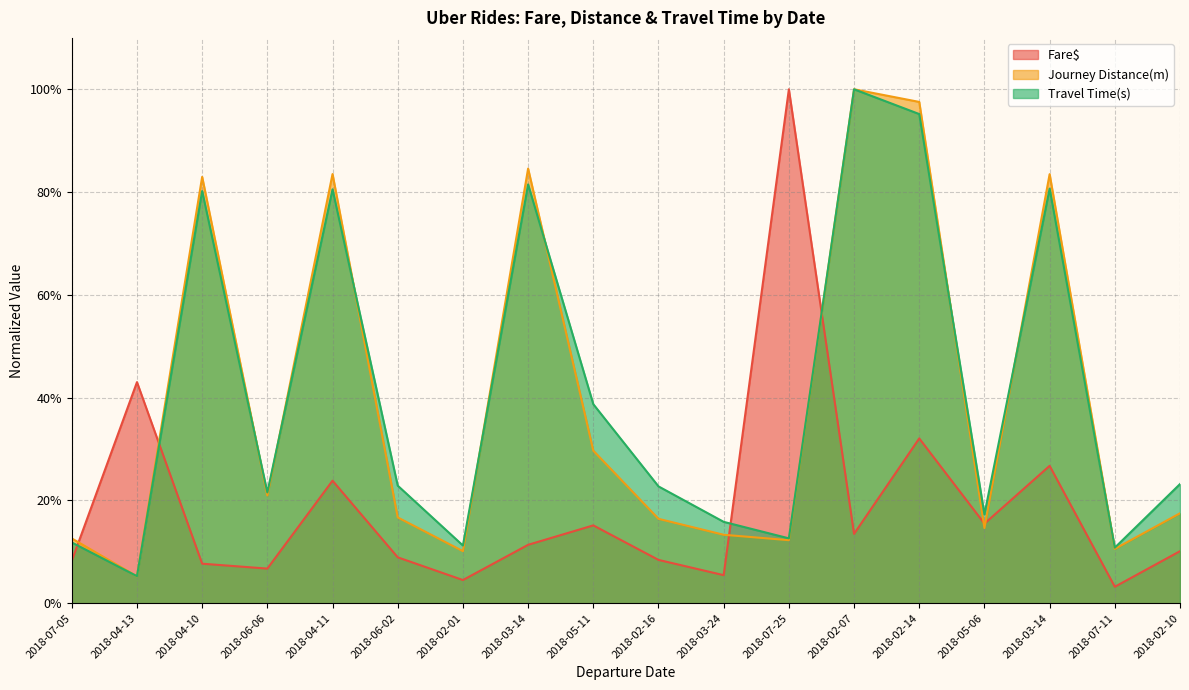

Is it true that Travel Time(s) equals 0.1 at 2018-07-11?

True